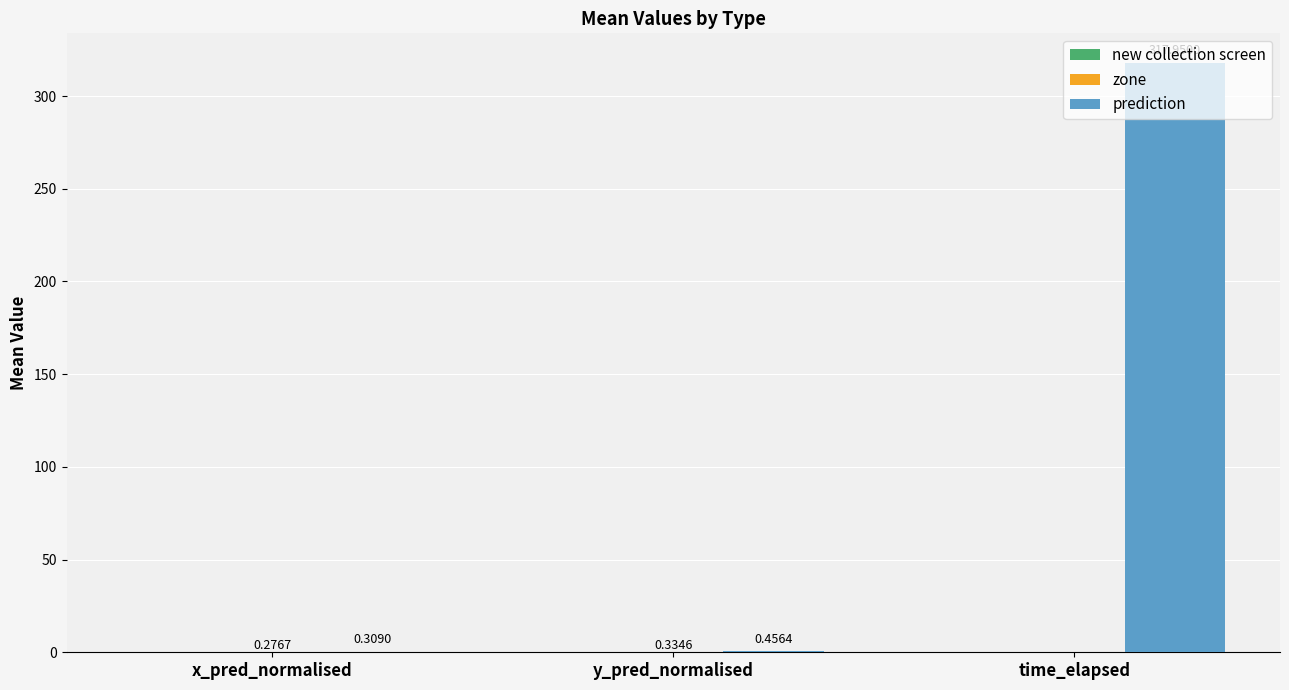

What is the sum of the prediction values at y_pred_normalised and x_pred_normalised?

0.8